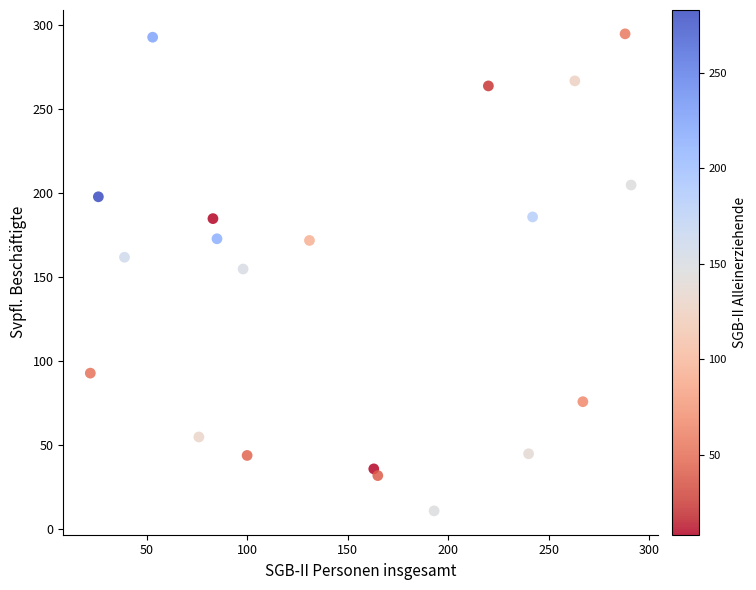

What is the range of X values (max minus min)?

269